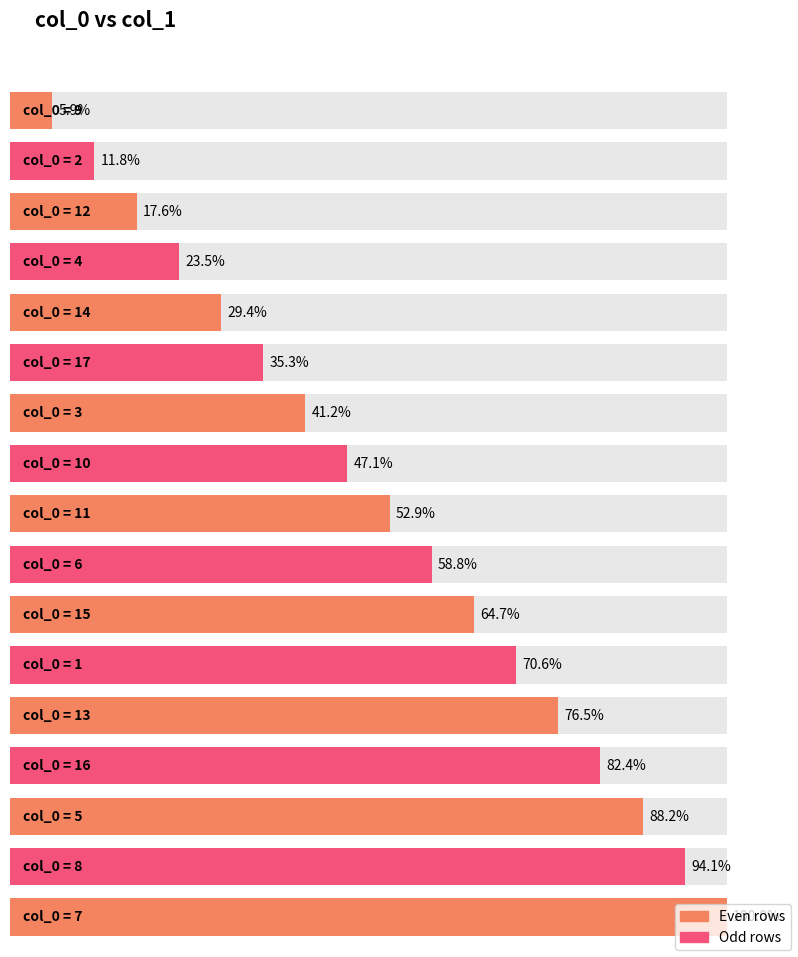

Does the chart contain any negative values?

No